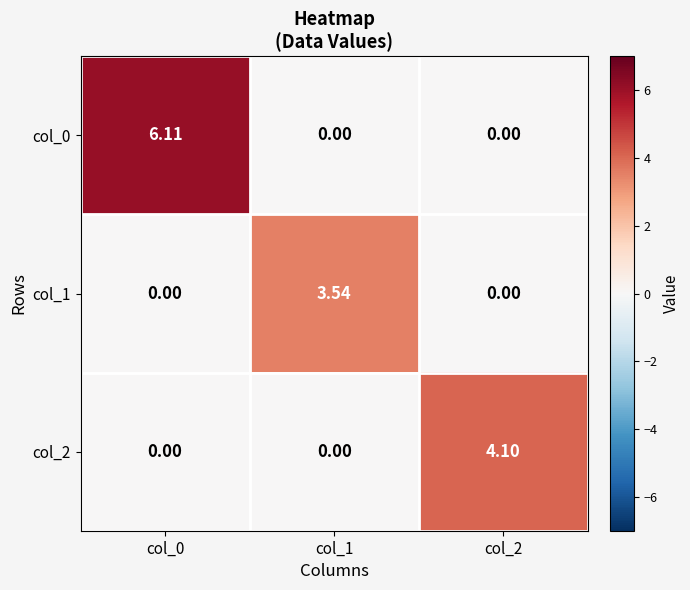

Which has a higher value, col_1 or col_0?

col_0